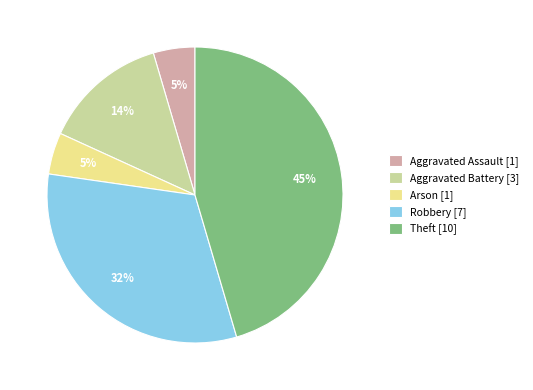

Is there a majority slice in this chart?

No